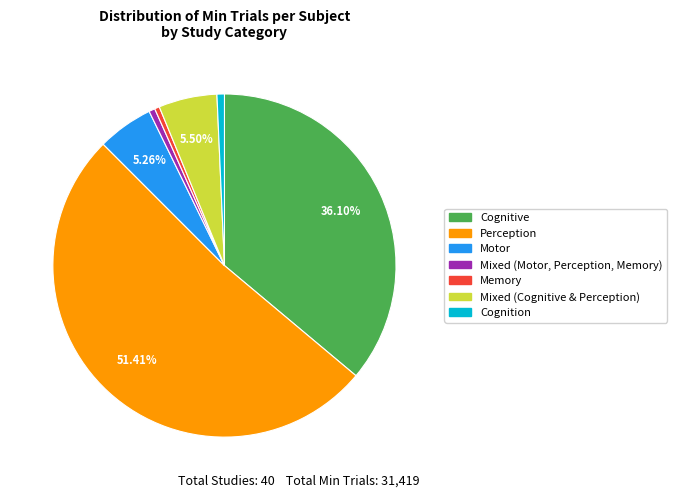

Is there any slice that represents more than half of the pie?

Yes